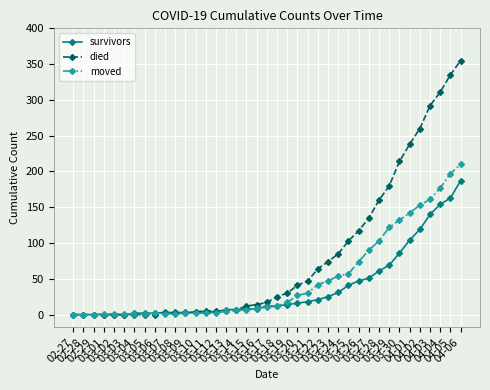

What is the highest value of the survivors series?

187